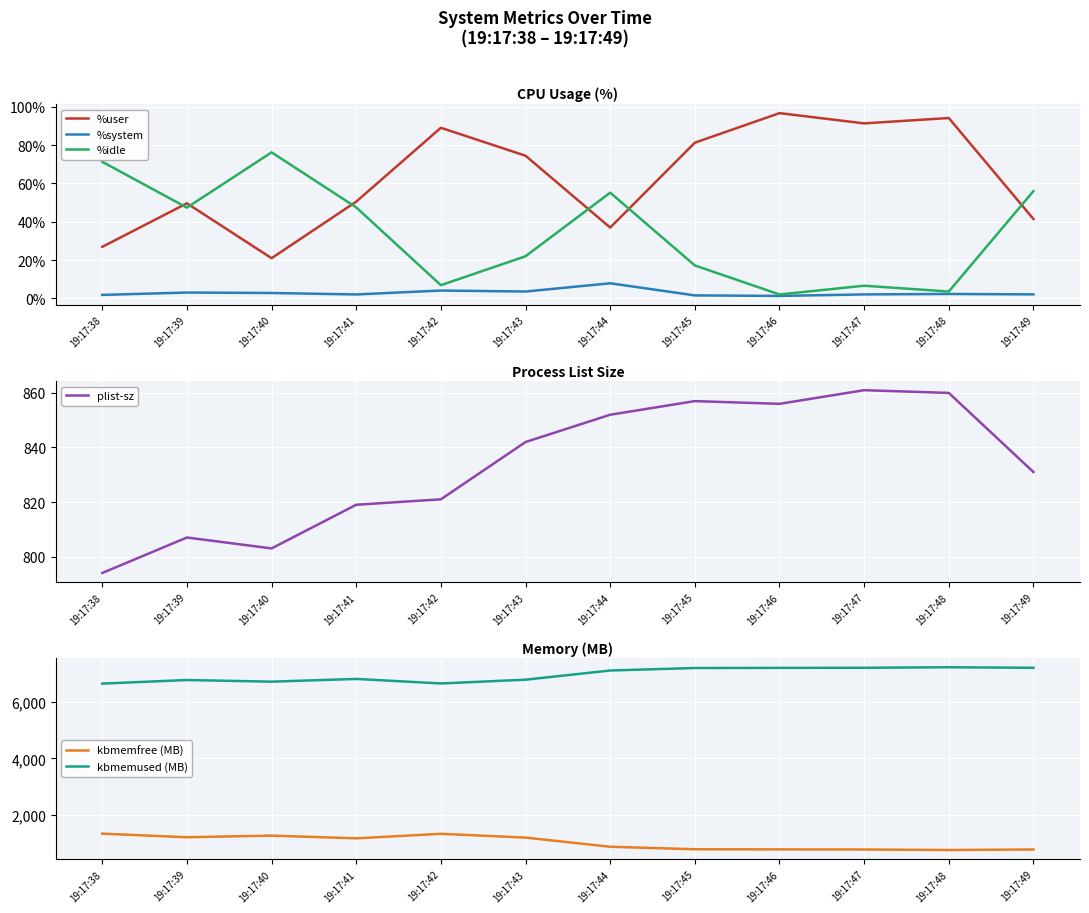

At which category is the sum across all series the highest?

19:17:47